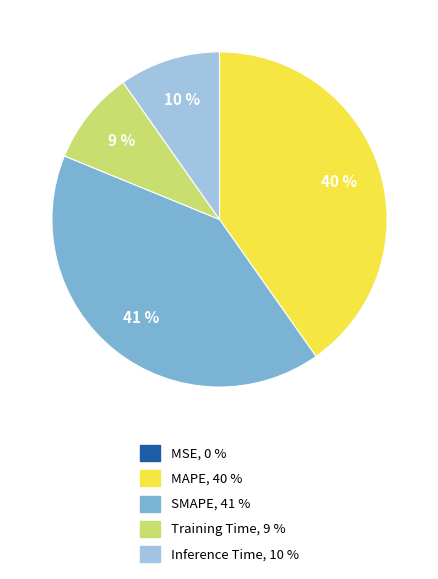

Is the sum of Training Time and MAPE greater than half?

No